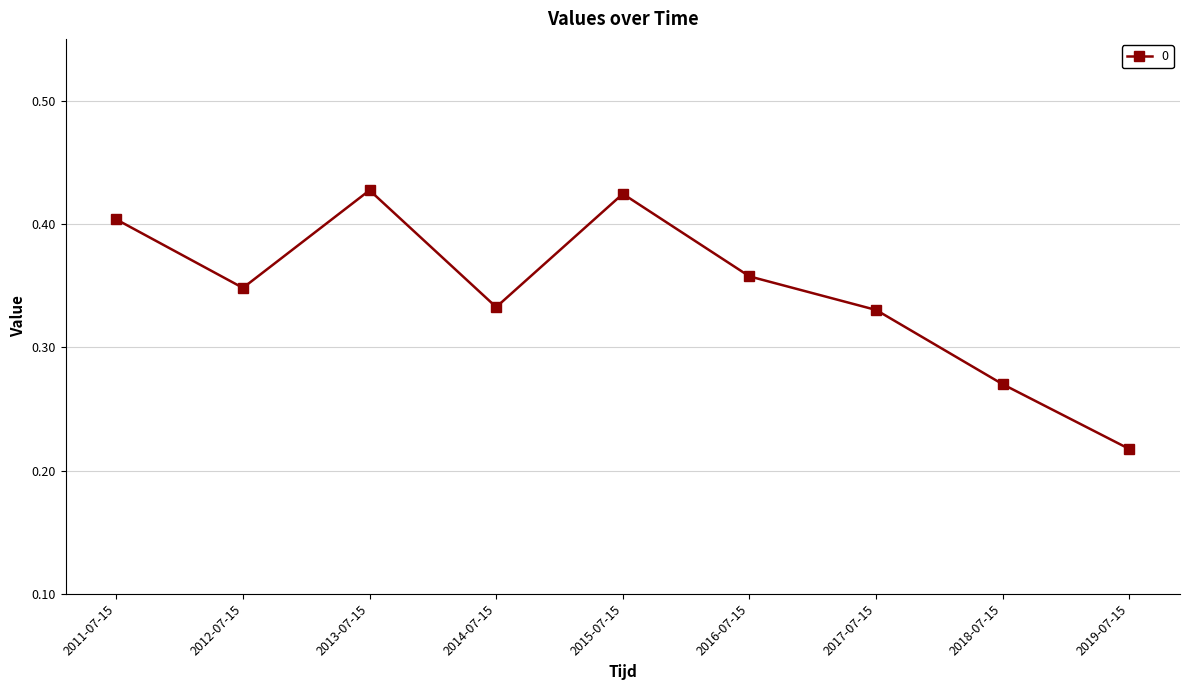

How many lines are shown in the chart?

1